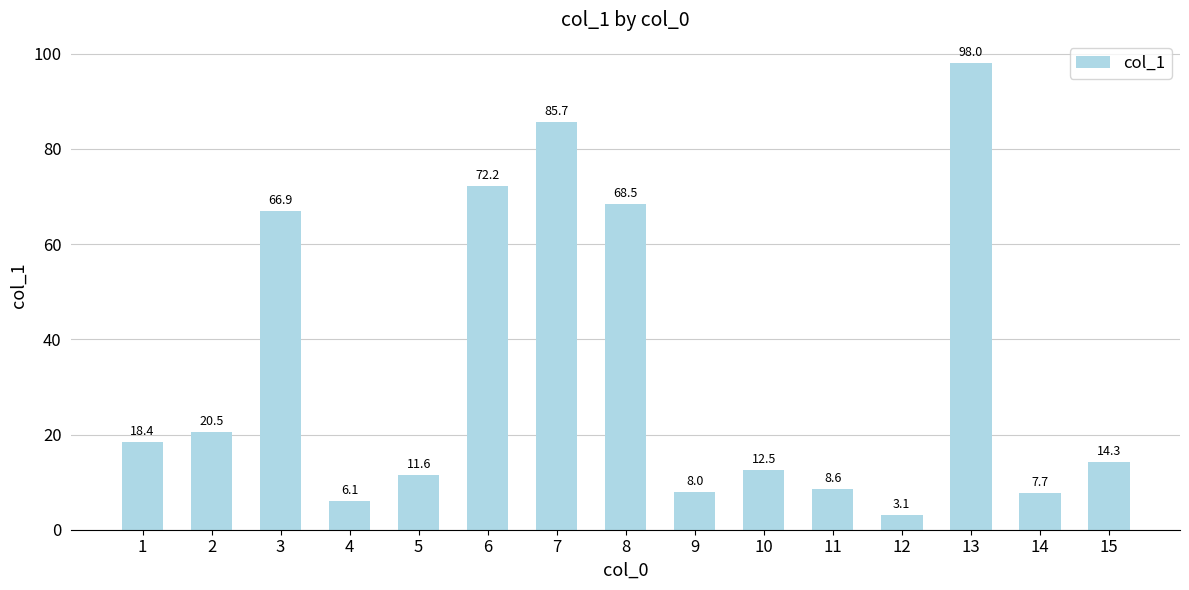

Rank the categories by value from highest to lowest.

13, 7, 6, 8, 3, 2, 1, 15, 10, 5, 11, 9, 14, 4, 12